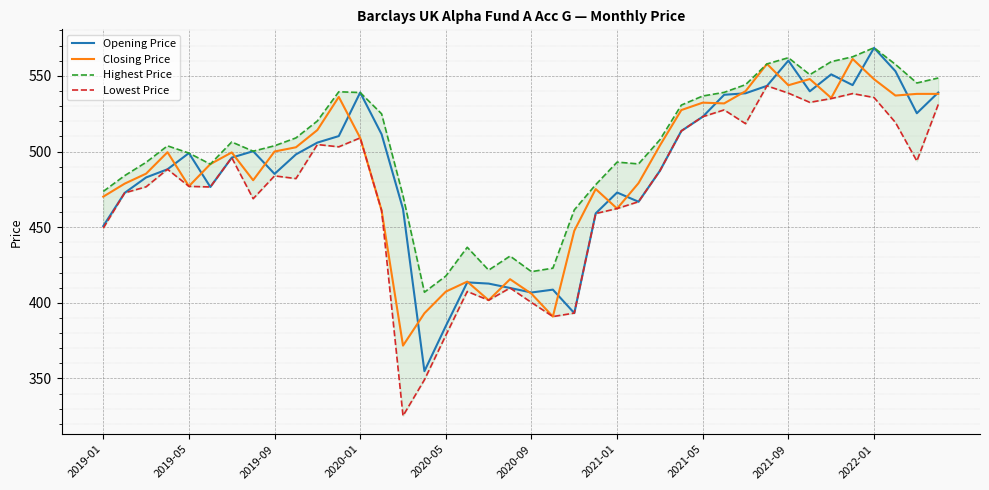

What is the difference between the highest and lowest values at 30?

25.8